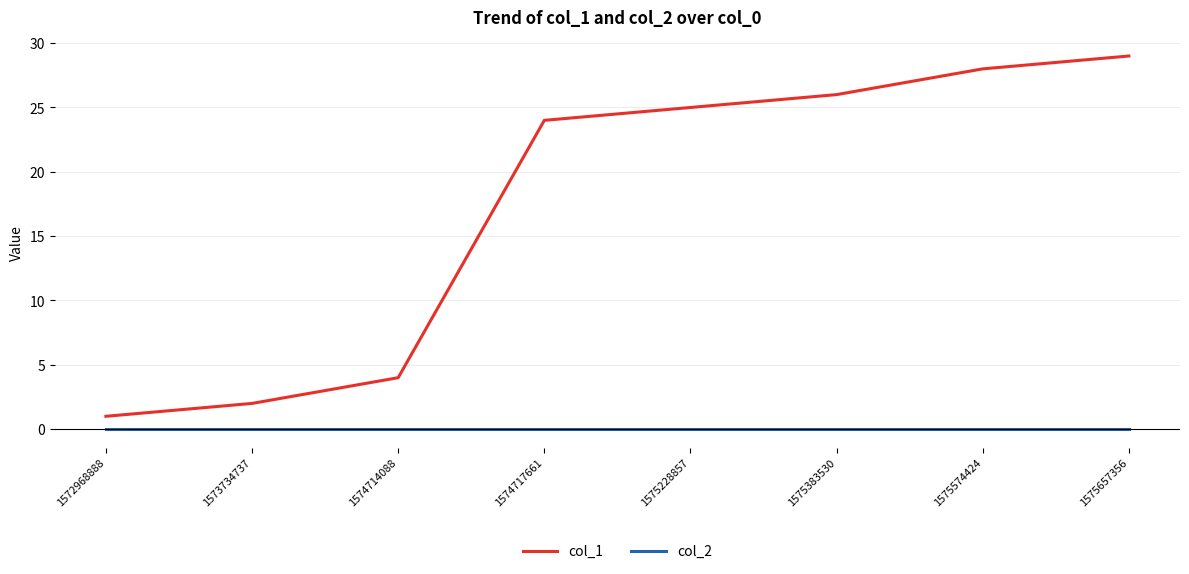

Which series has the largest range (max minus min)?

col_1